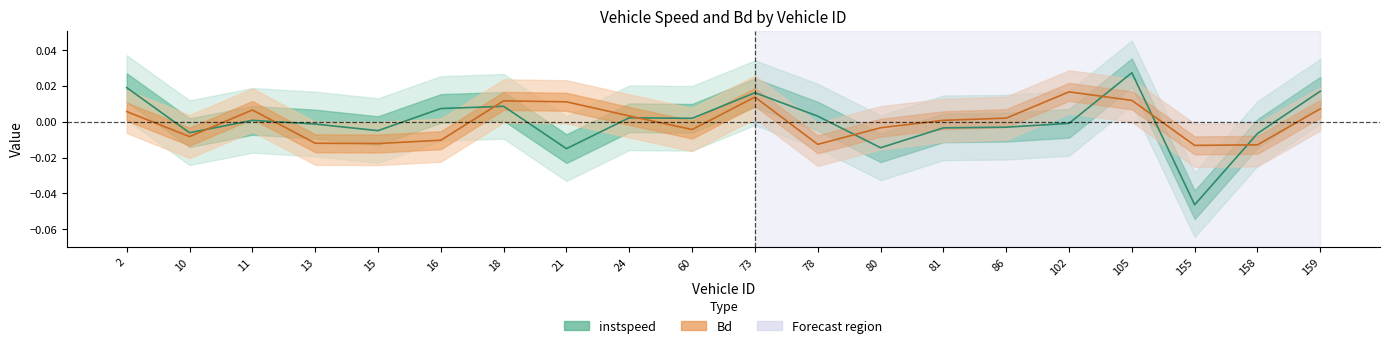

True or false: instspeed has a value of 0.0 at 18.0.

True